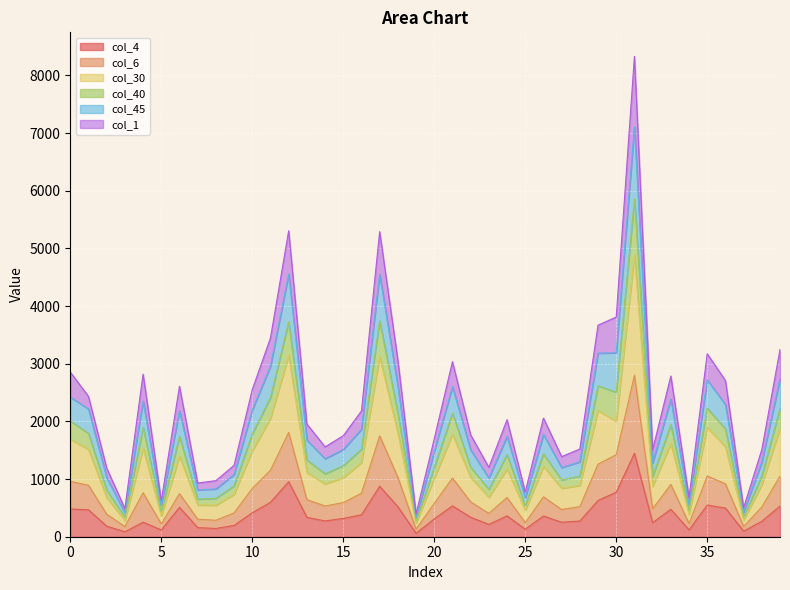

True or false: col_45 and col_1 cross at least once.

False